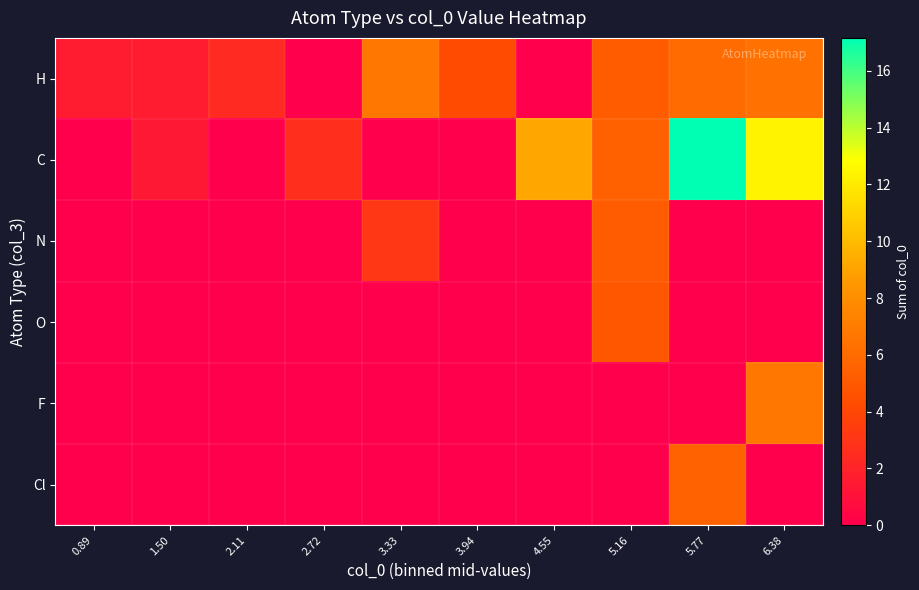

Reading left to right, what are all the values shown in this chart?

H: 0.89=1.6	1.50=1.6	2.11=2.4	2.72=0.0	3.33=6.7	3.94=4.2	4.55=0.0	5.16=5.2	5.77=6.1	6.38=6.4
C: 0.89=0.0	1.50=1.4	2.11=0.0	2.72=2.6	3.33=0.0	3.94=0.0	4.55=9.2	5.16=5.4	5.77=17.2	6.38=12.4
N: 0.89=0.0	1.50=0.0	2.11=0.0	2.72=0.0	3.33=3.1	3.94=0.0	4.55=0.0	5.16=5.1	5.77=0.0	6.38=0.0
O: 0.89=0.0	1.50=0.0	2.11=0.0	2.72=0.0	3.33=0.0	3.94=0.0	4.55=0.0	5.16=4.9	5.77=0.0	6.38=0.0
F: 0.89=0.0	1.50=0.0	2.11=0.0	2.72=0.0	3.33=0.0	3.94=0.0	4.55=0.0	5.16=0.0	5.77=0.0	6.38=6.7
Cl: 0.89=0.0	1.50=0.0	2.11=0.0	2.72=0.0	3.33=0.0	3.94=0.0	4.55=0.0	5.16=0.0	5.77=5.5	6.38=0.0